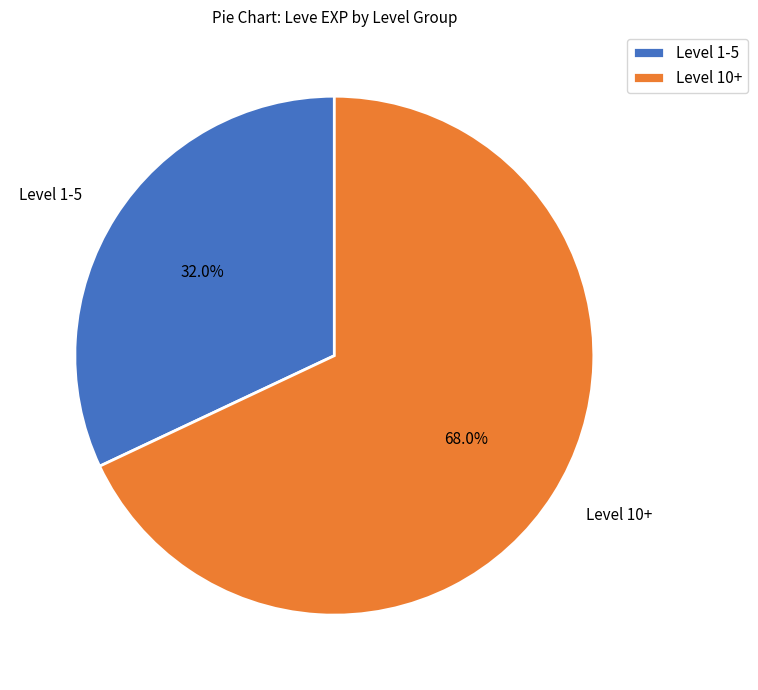

To the nearest percent, what is the average slice percentage?

50%